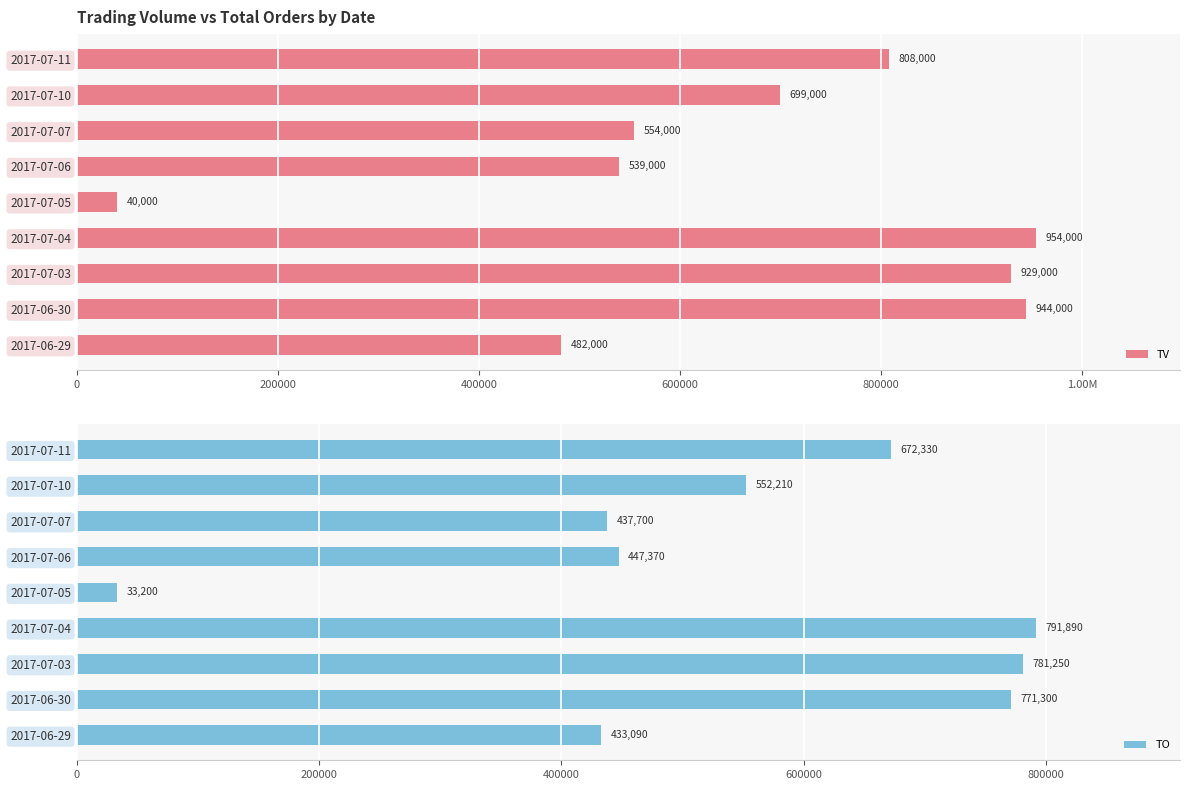

At which label does TO reach its minimum?

2017-07-05